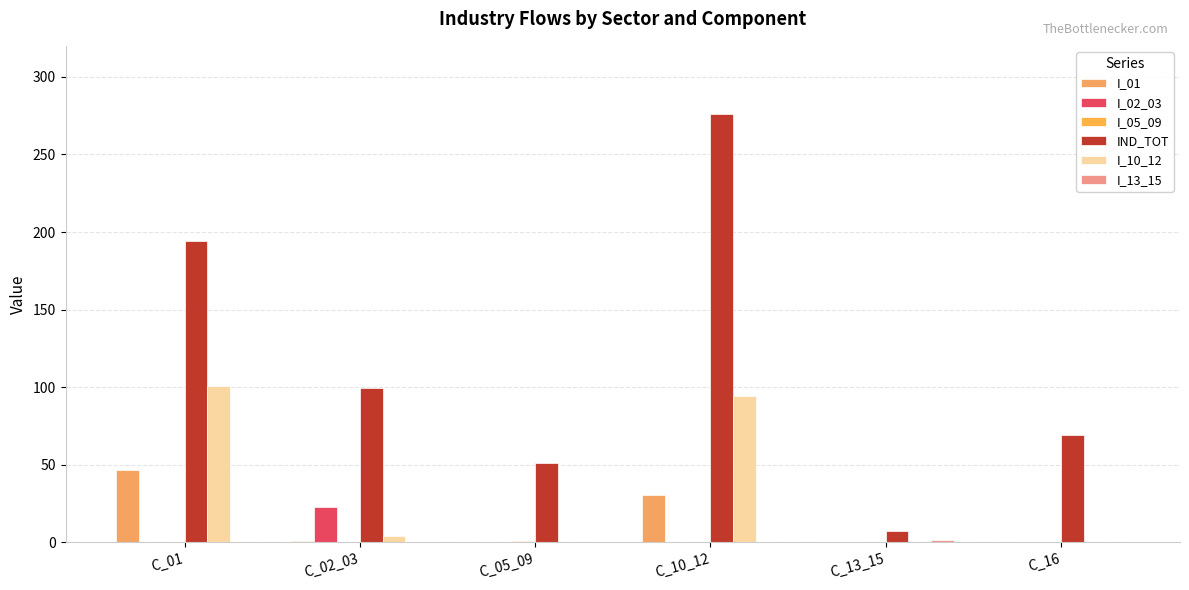

What is the difference between the I_13_15 values at C_13_15 and C_01?

1.2